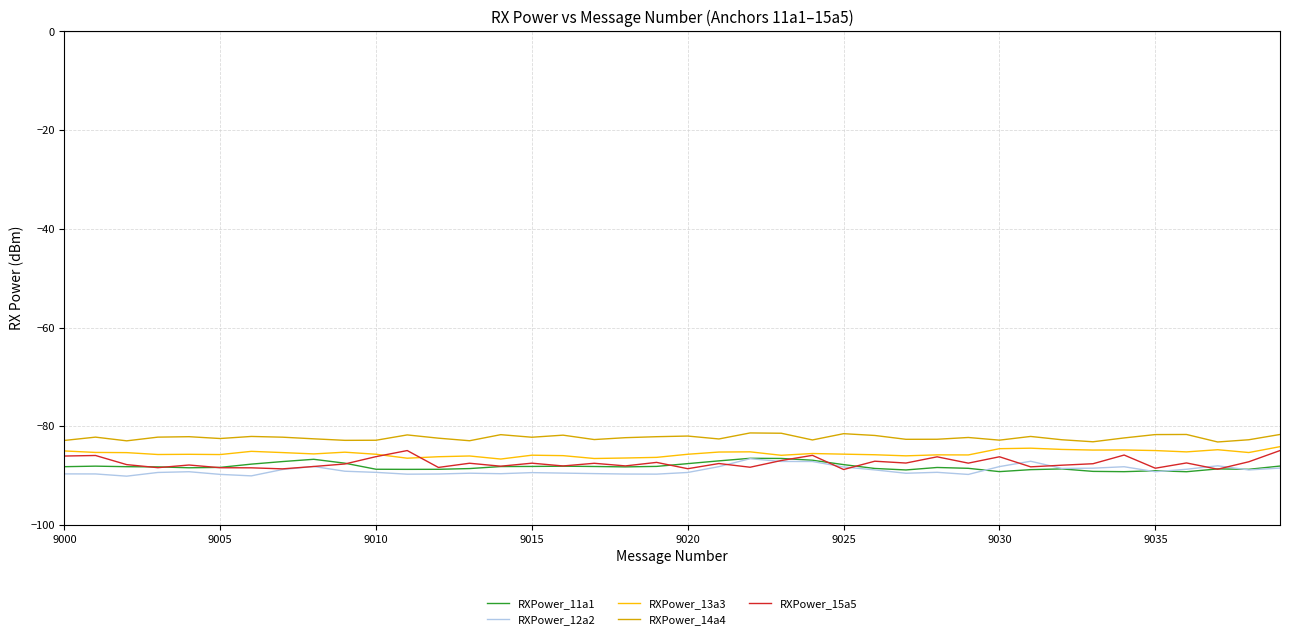

What is the minimum value for RXPower_12a2?

-90.1